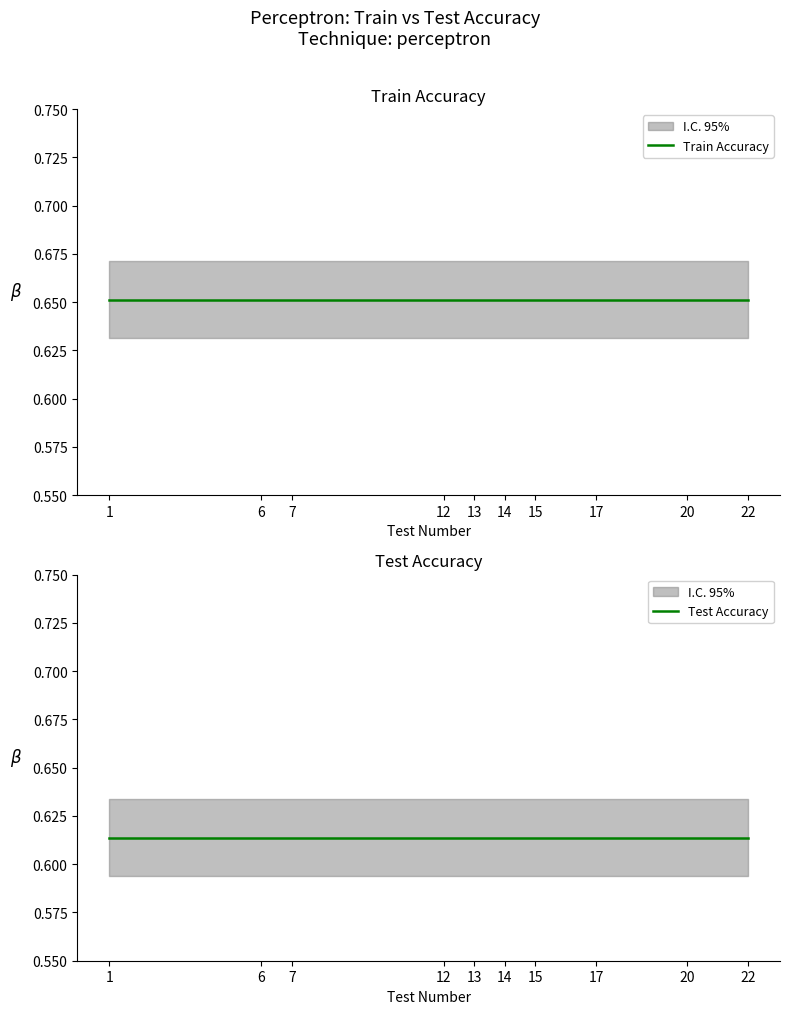

Which series has the largest range (max minus min)?

Train Accuracy